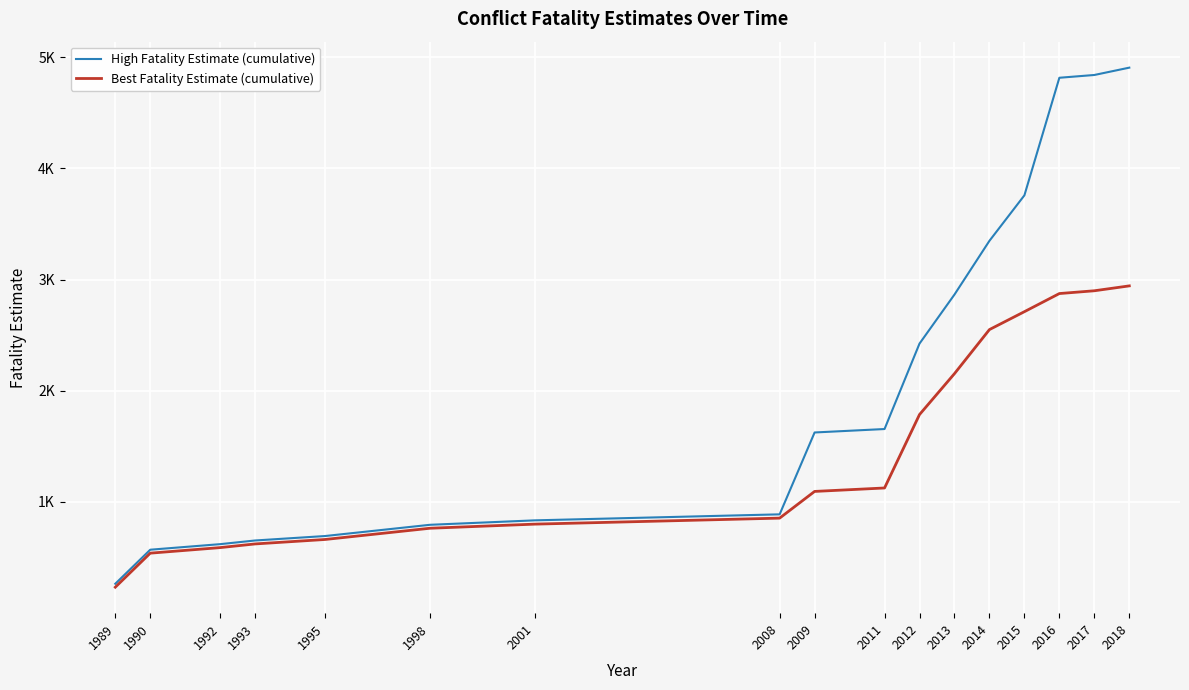

True or false: High Fatality Estimate (cumulative) and Best Fatality Estimate (cumulative) intersect in this chart.

False